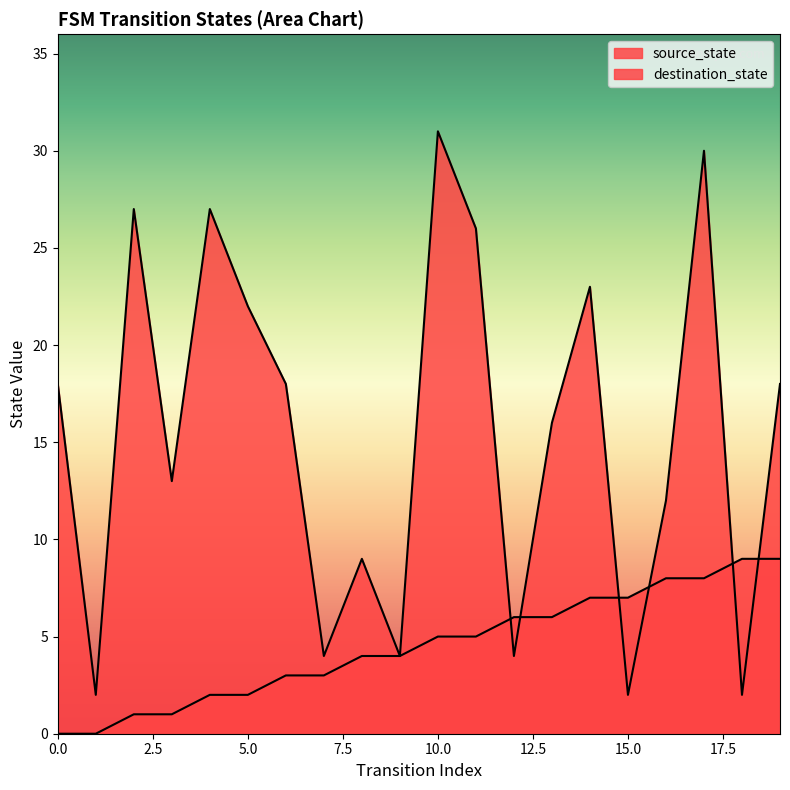

At which category is the sum across all series the highest?

17